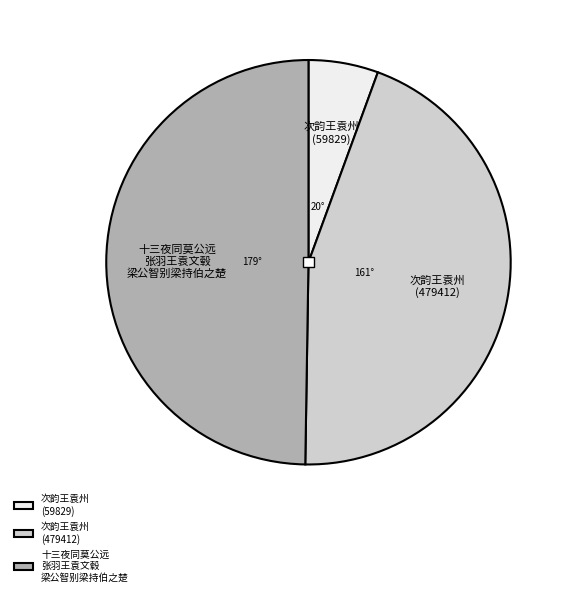

Rank the categories by value from lowest to highest.

次韵王袁州 (59829), 次韵王袁州 (479412), 十三夜同莫公远张羽王袁文毂梁公智别梁持伯之楚